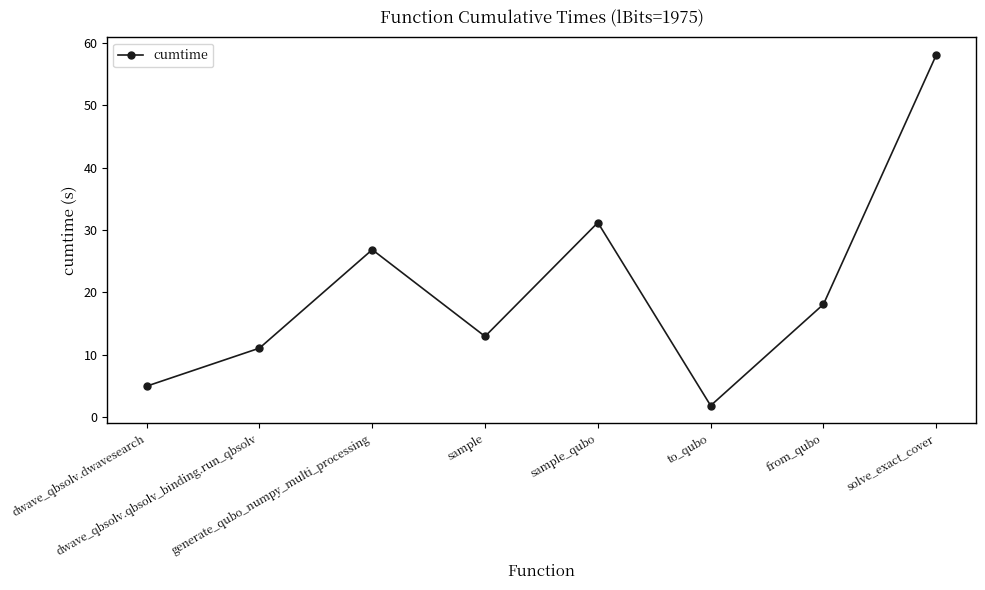

Which category has the lowest value across all series?

to_qubo